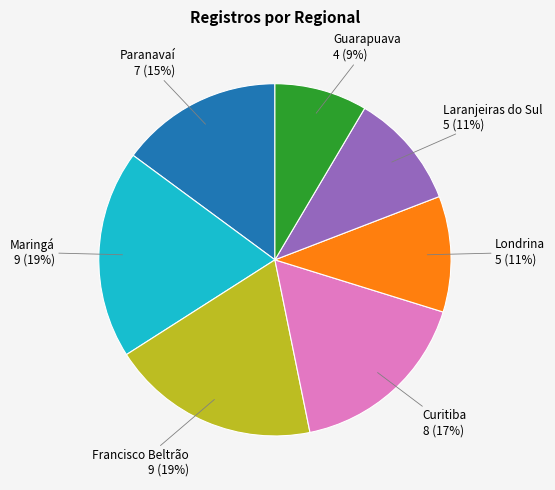

How many slices are in this pie chart?

7